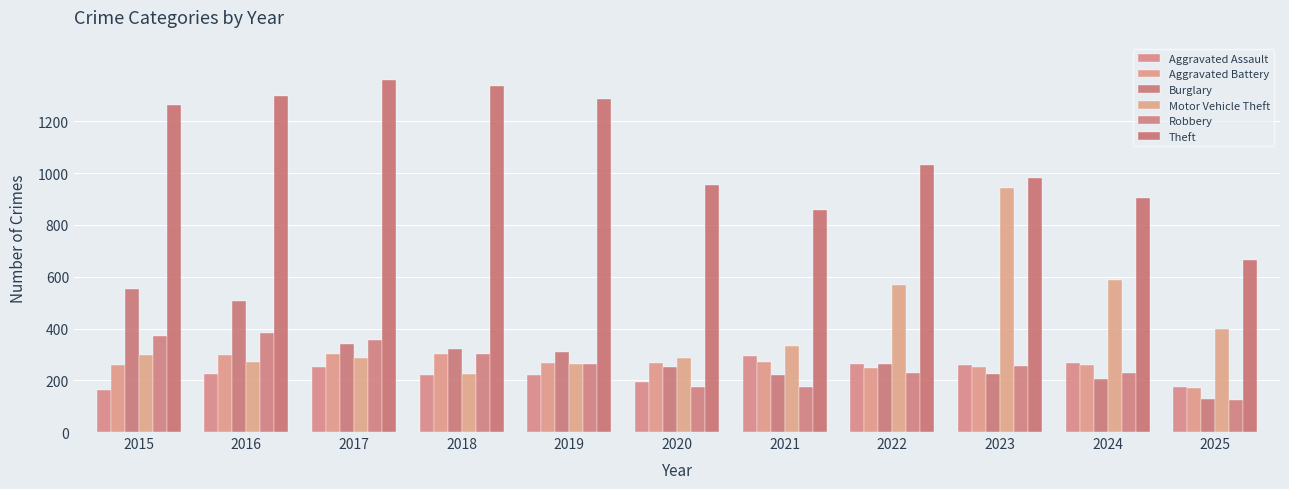

Which series has the largest total across all categories?

Theft